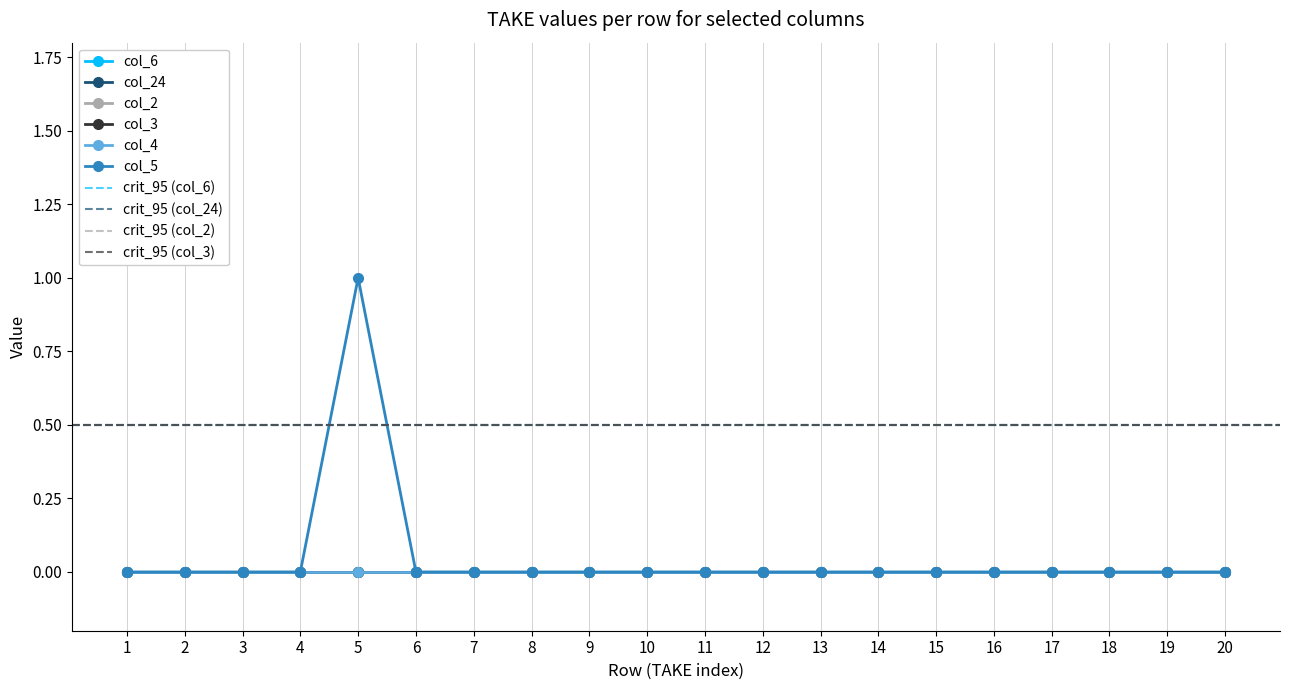

At which label is col_5 closest to 0?

1